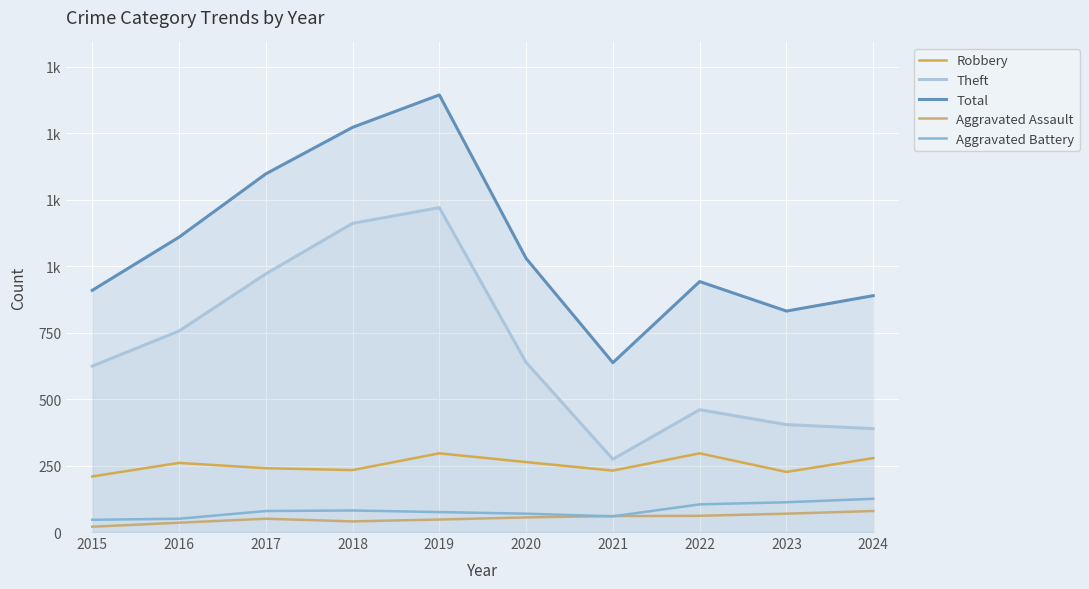

How many interior local valleys does the Aggravated Battery series have?

1